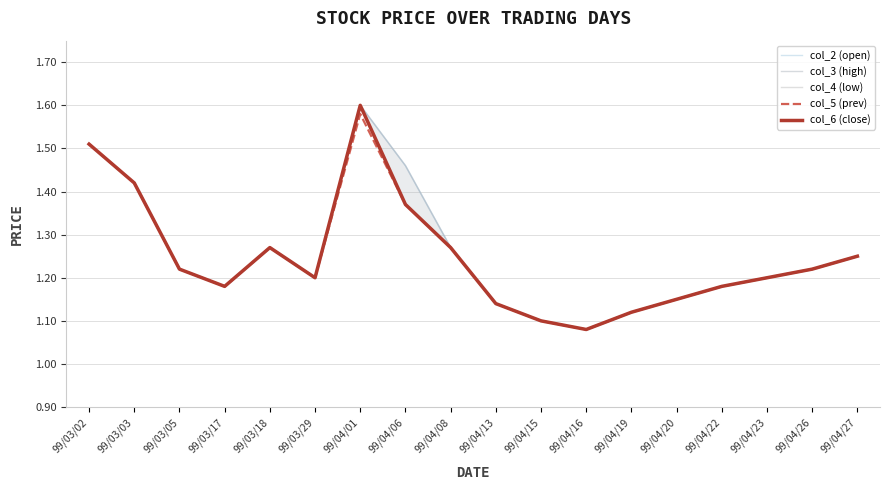

What is the approximate value of col_2 (open) at 99/04/27?

1.2